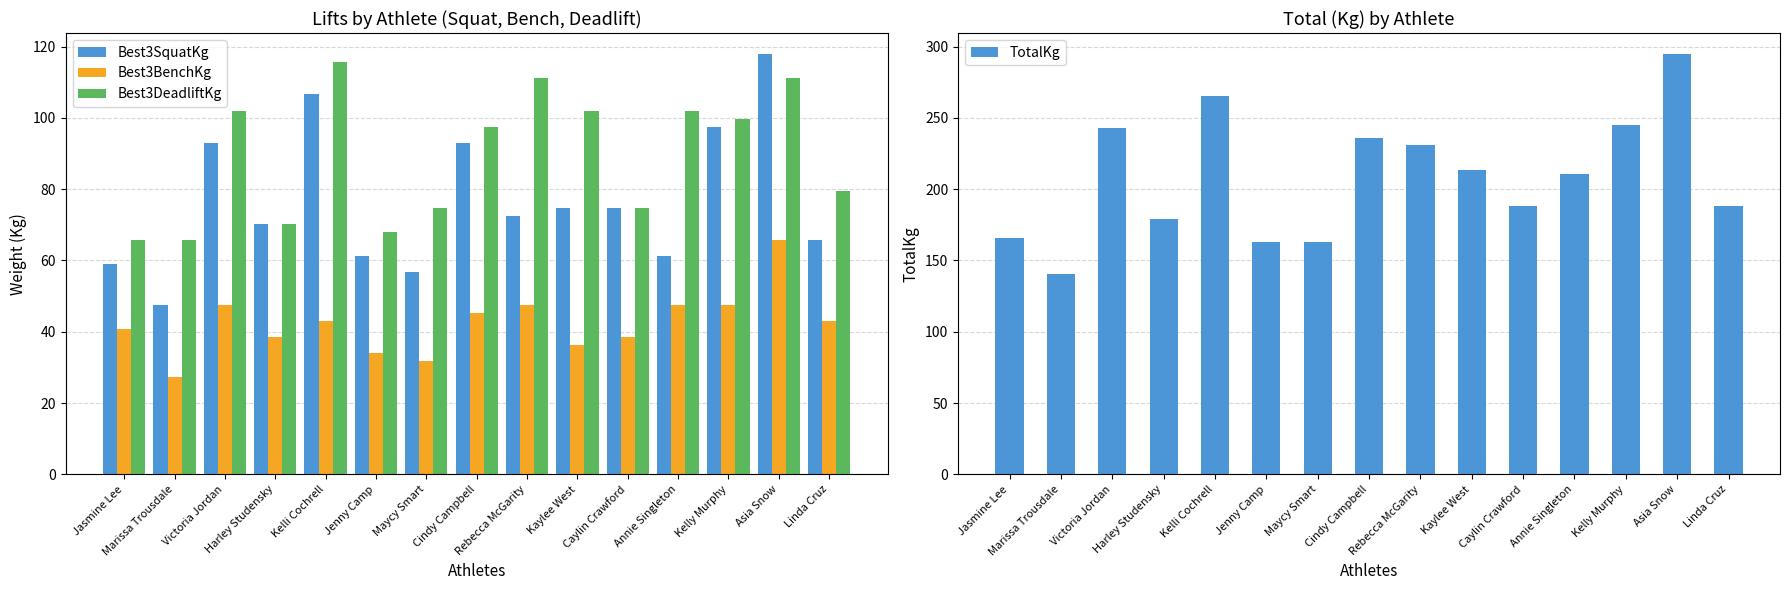

Reading right to left, extract all data points from this chart.

Best3SquatKg: 65.8	117.9	97.5	61.2	74.8	74.8	72.6	93.0	56.7	61.2	106.6	70.3	93.0	47.6	59.0
Best3BenchKg: 43.1	65.8	47.6	47.6	38.6	36.3	47.6	45.4	31.8	34.0	43.1	38.6	47.6	27.2	40.8
Best3DeadliftKg: 79.4	111.1	99.8	102.1	74.8	102.1	111.1	97.5	74.8	68.0	115.7	70.3	102.1	65.8	65.8
TotalKg: 188.2	294.8	244.9	210.9	188.2	213.2	231.3	235.9	163.3	163.3	265.4	179.2	242.7	140.6	165.6